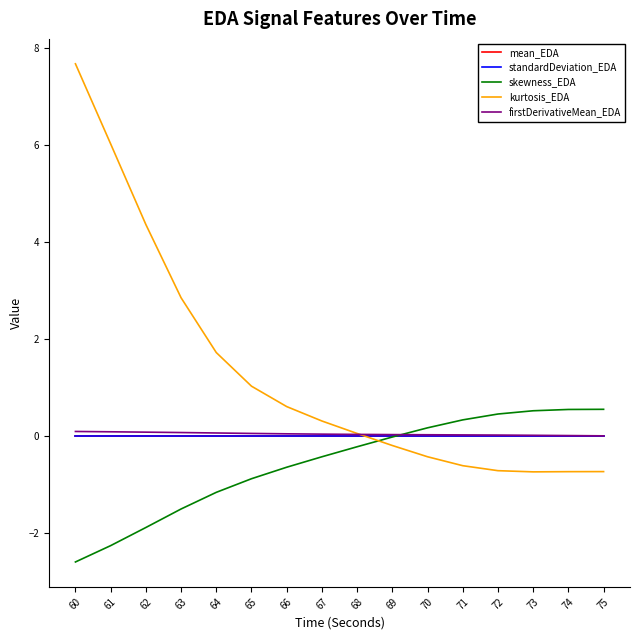

The skewness_EDA series shows -1.5 at 63. True or false?

True